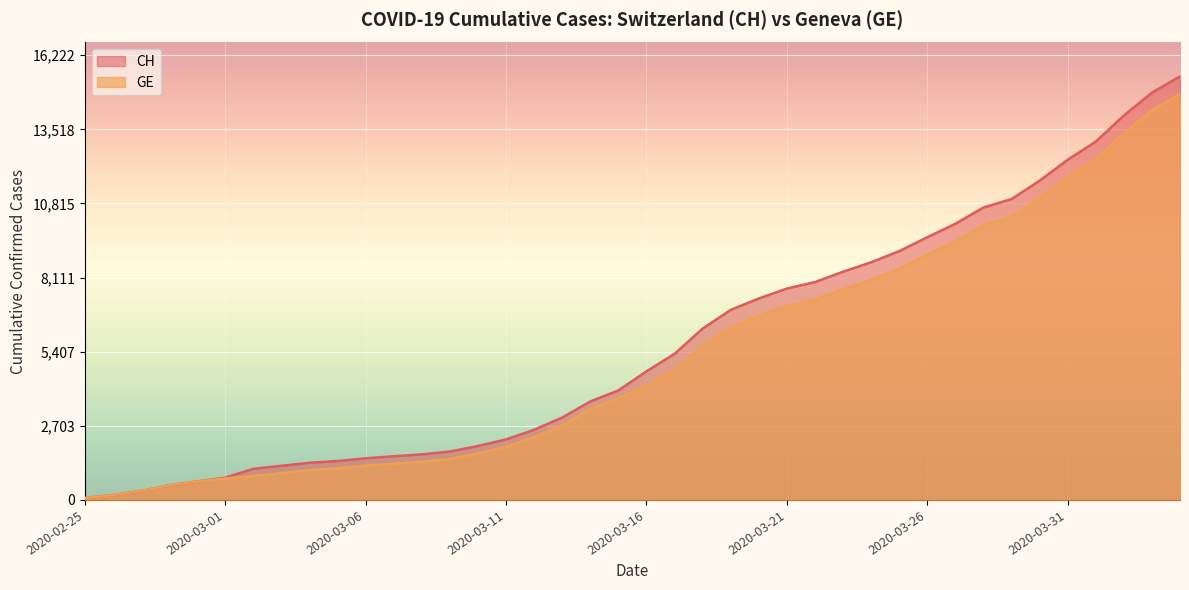

What position from the right is 2020-03-16?

20